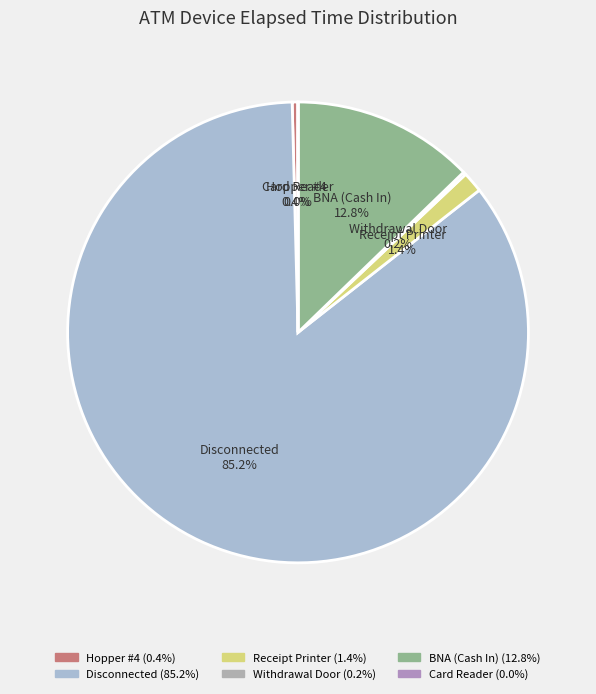

Does any single category account for the majority?

Yes